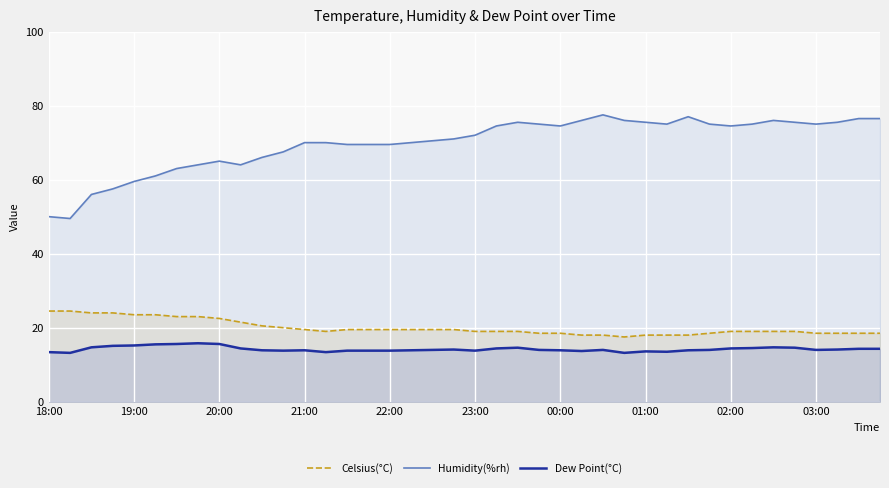

What is the lowest value of the Dew Point(°C) series?

13.2